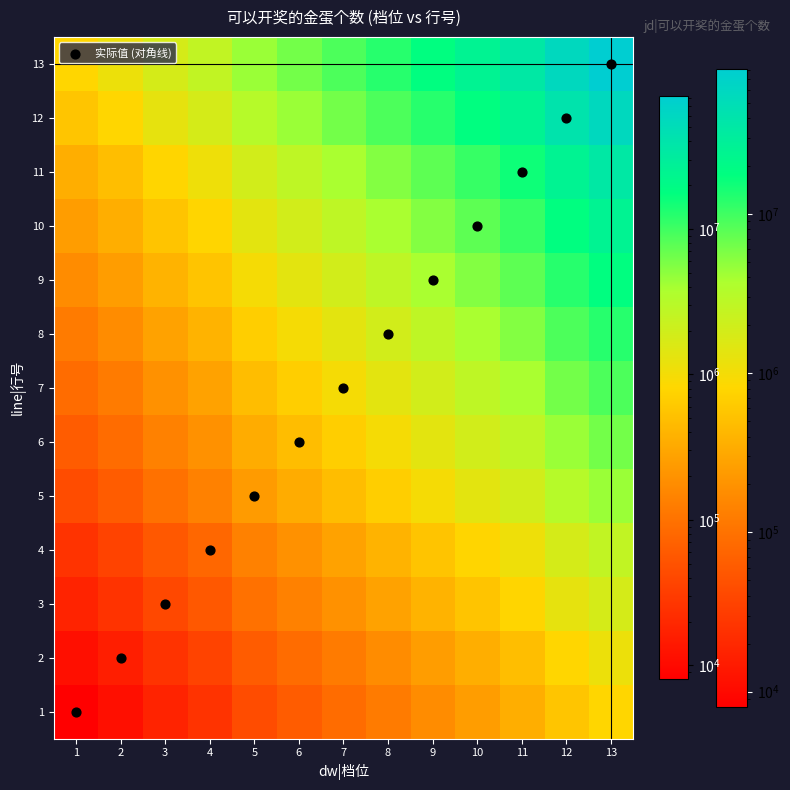

What is the spread (max minus min) of values at 6?

6270688.7